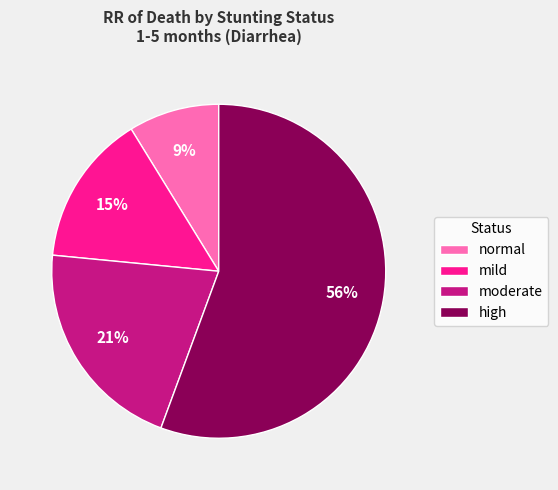

To the nearest percent, what is the average slice percentage?

25%